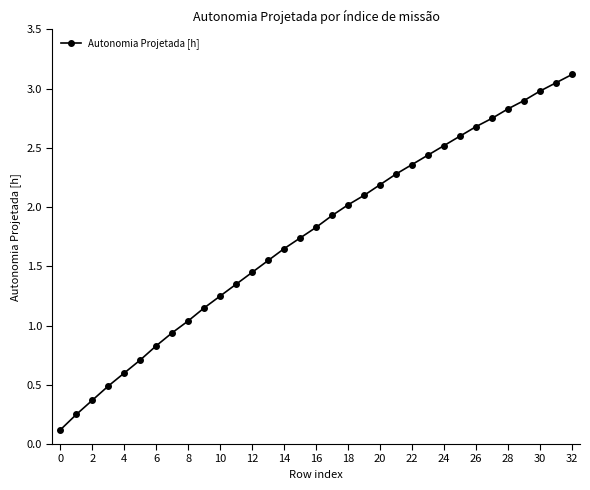

Is this an area chart (filled region under the line)?

No